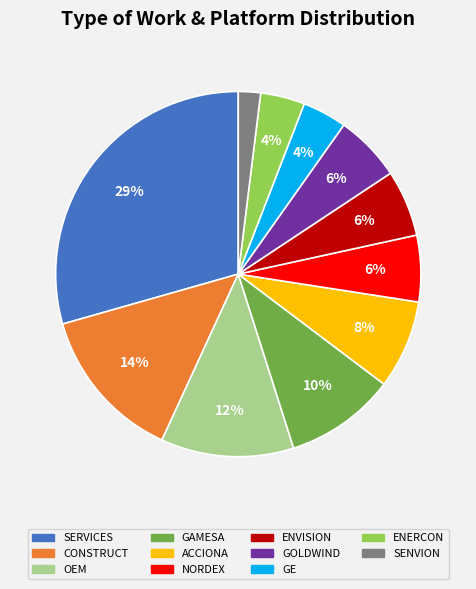

Is there a majority slice in this chart?

No